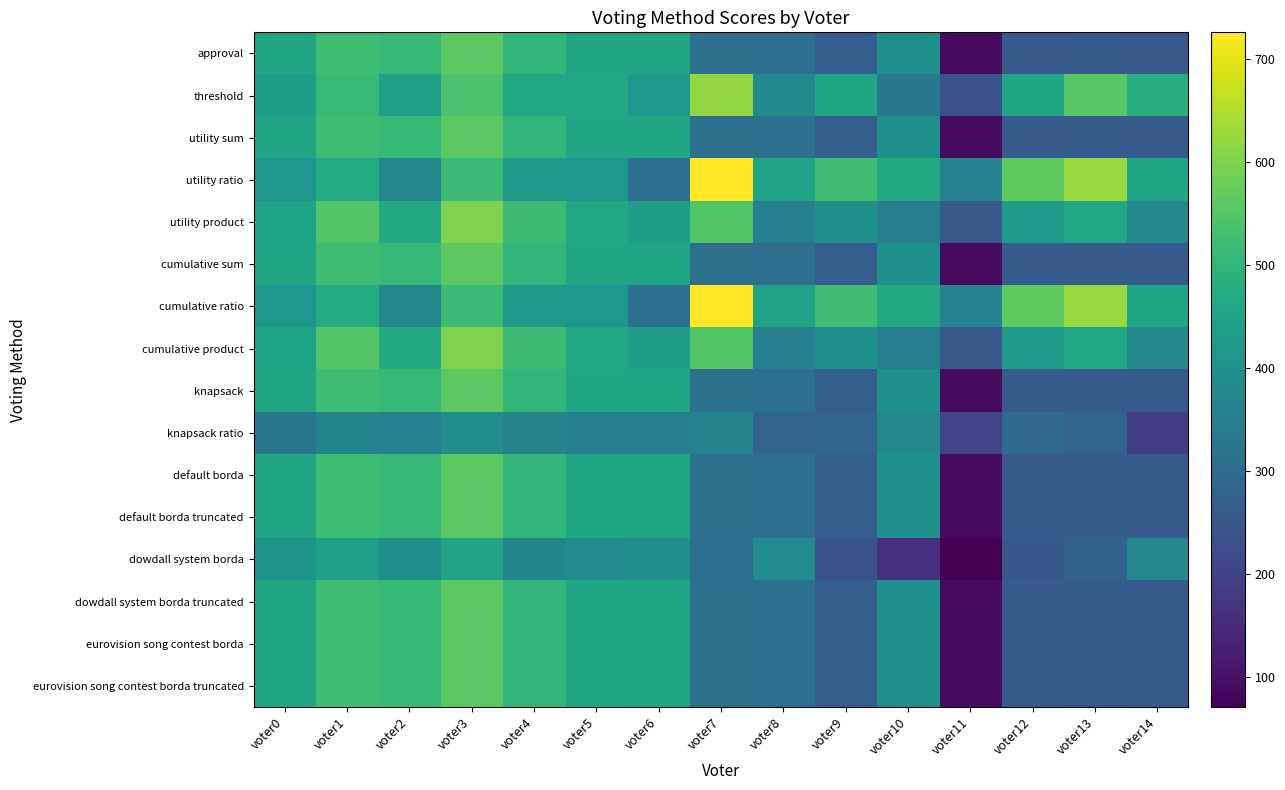

Between voter13 and voter11, which is larger?

voter13